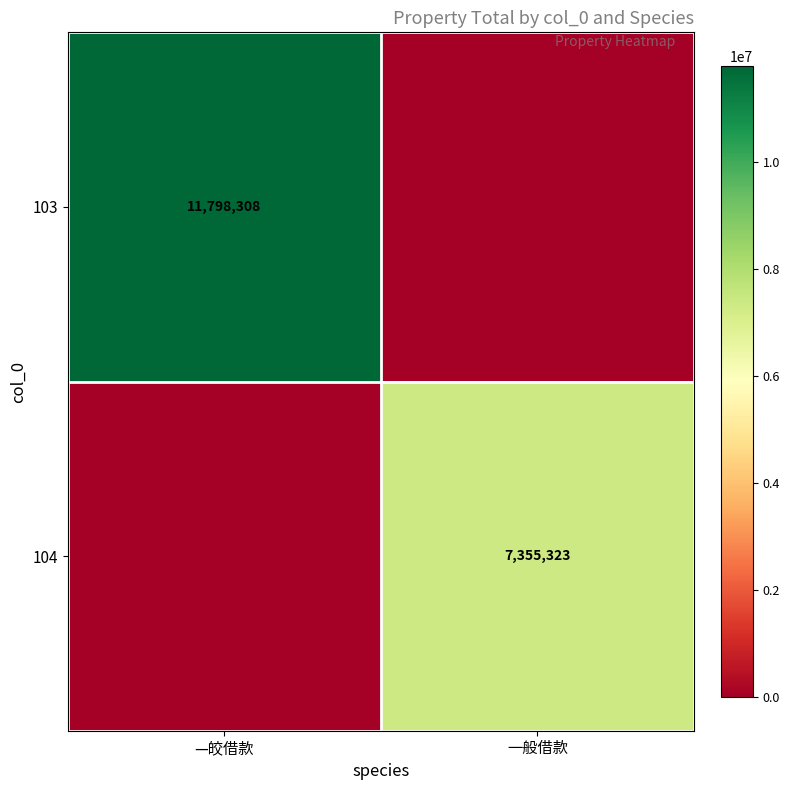

At which category is the sum across all series the highest?

—皎借款